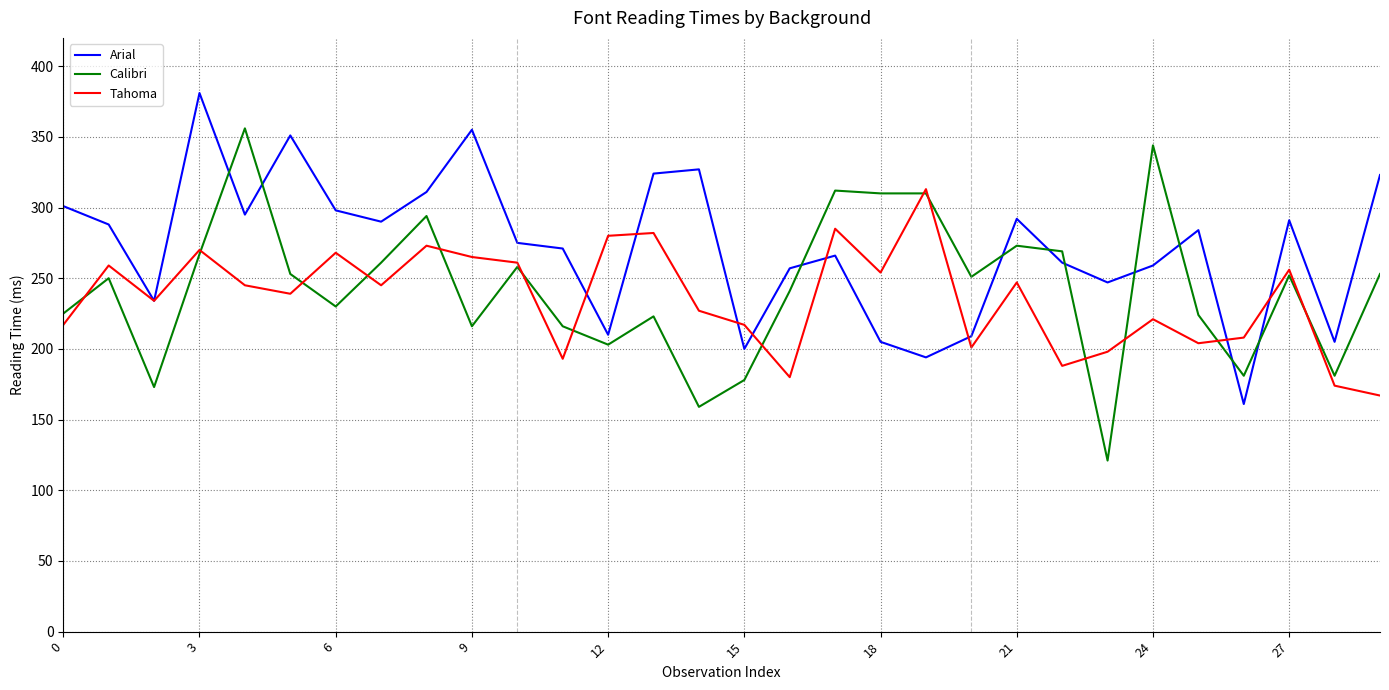

What is the minimum value for Arial?

161